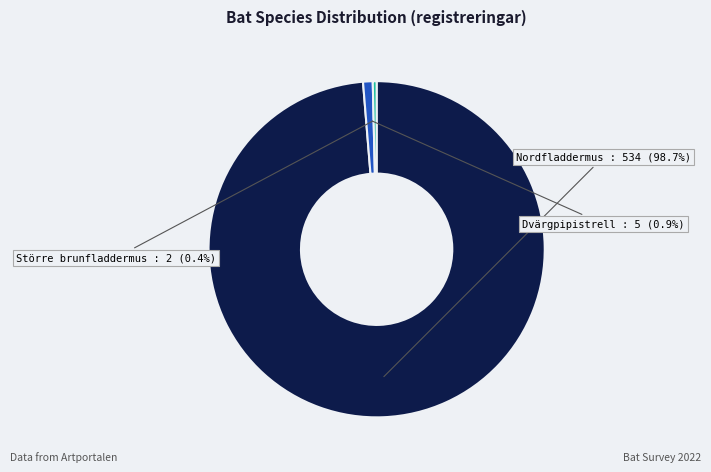

How many slices are in this pie chart?

3